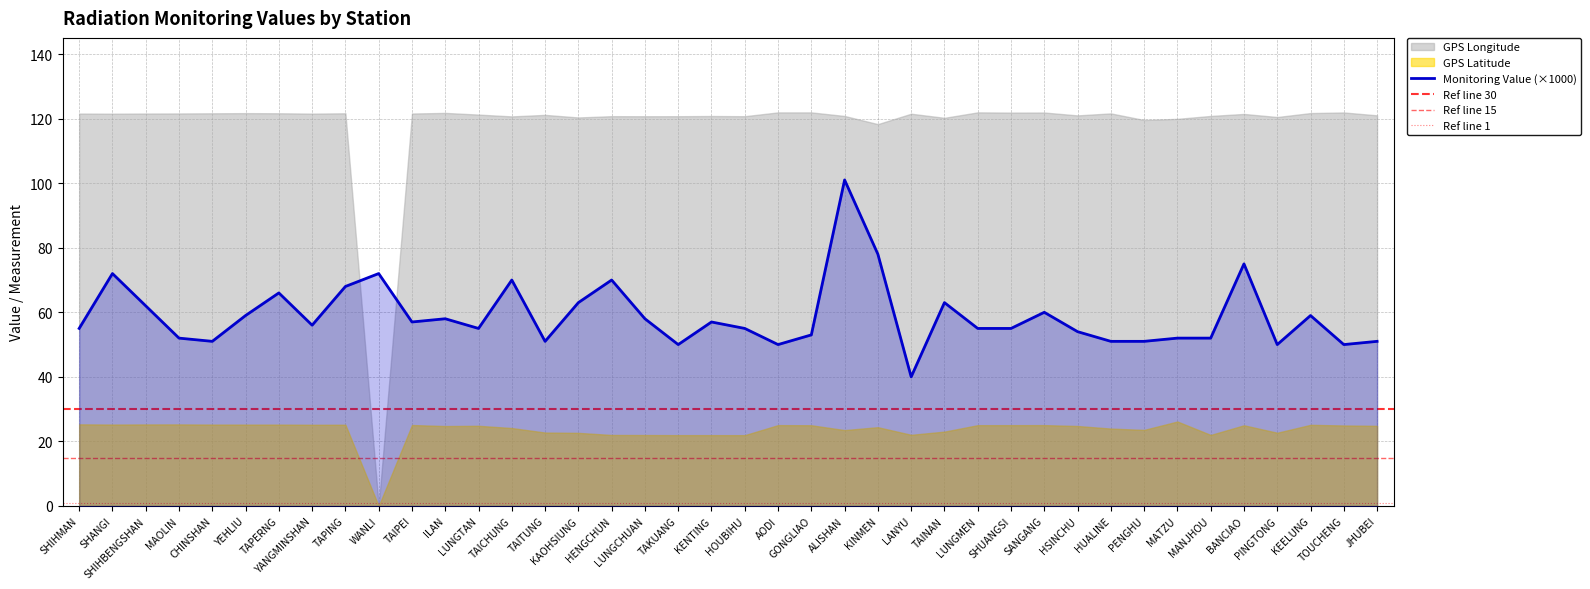

True or false: GPS Latitude and GPS Longitude cross at least once.

False